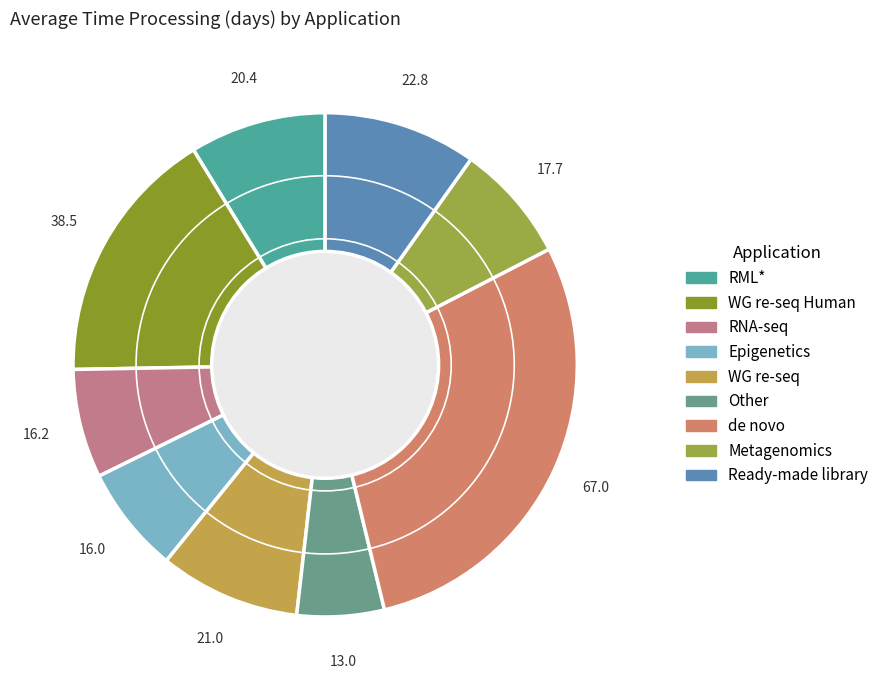

How many segments does this pie chart have?

9